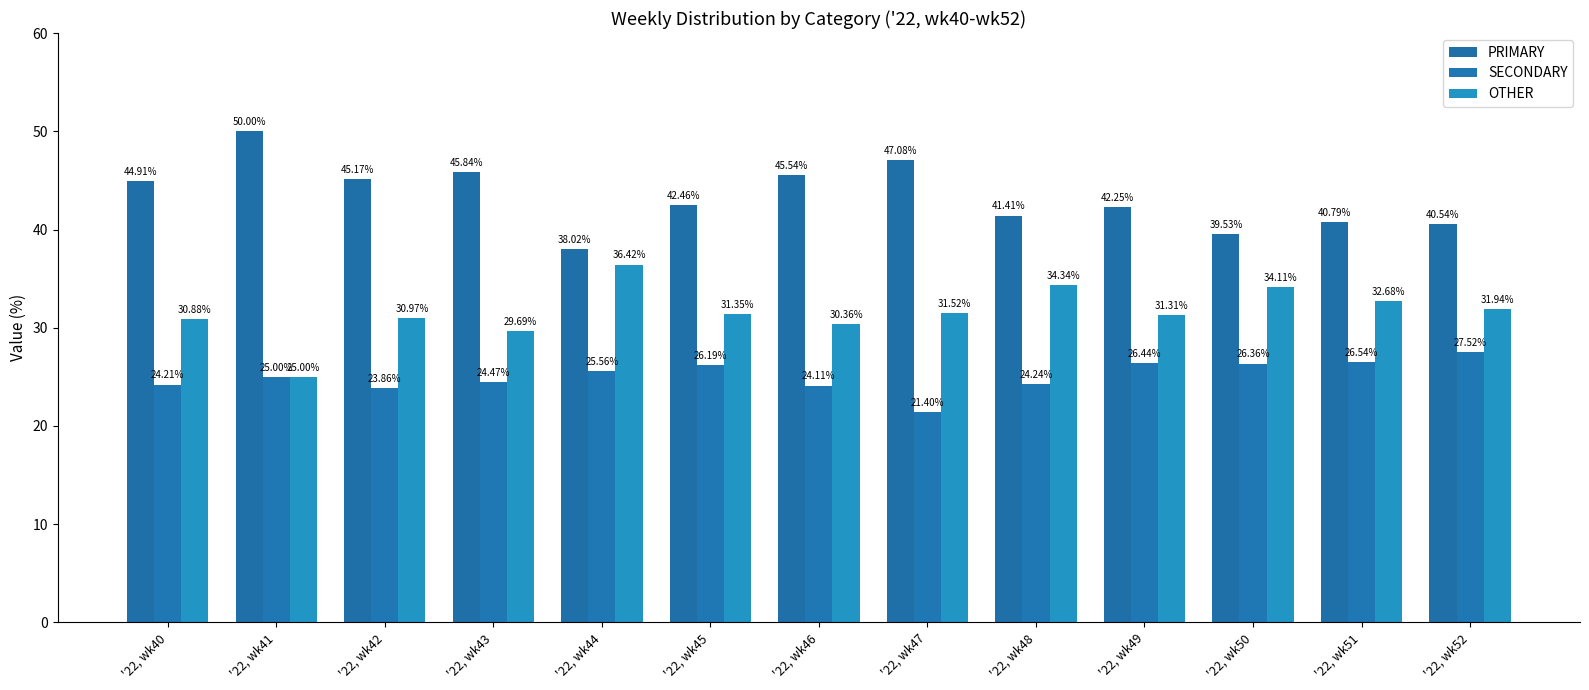

What is the spread (max minus min) of values at '22, wk43?

21.4